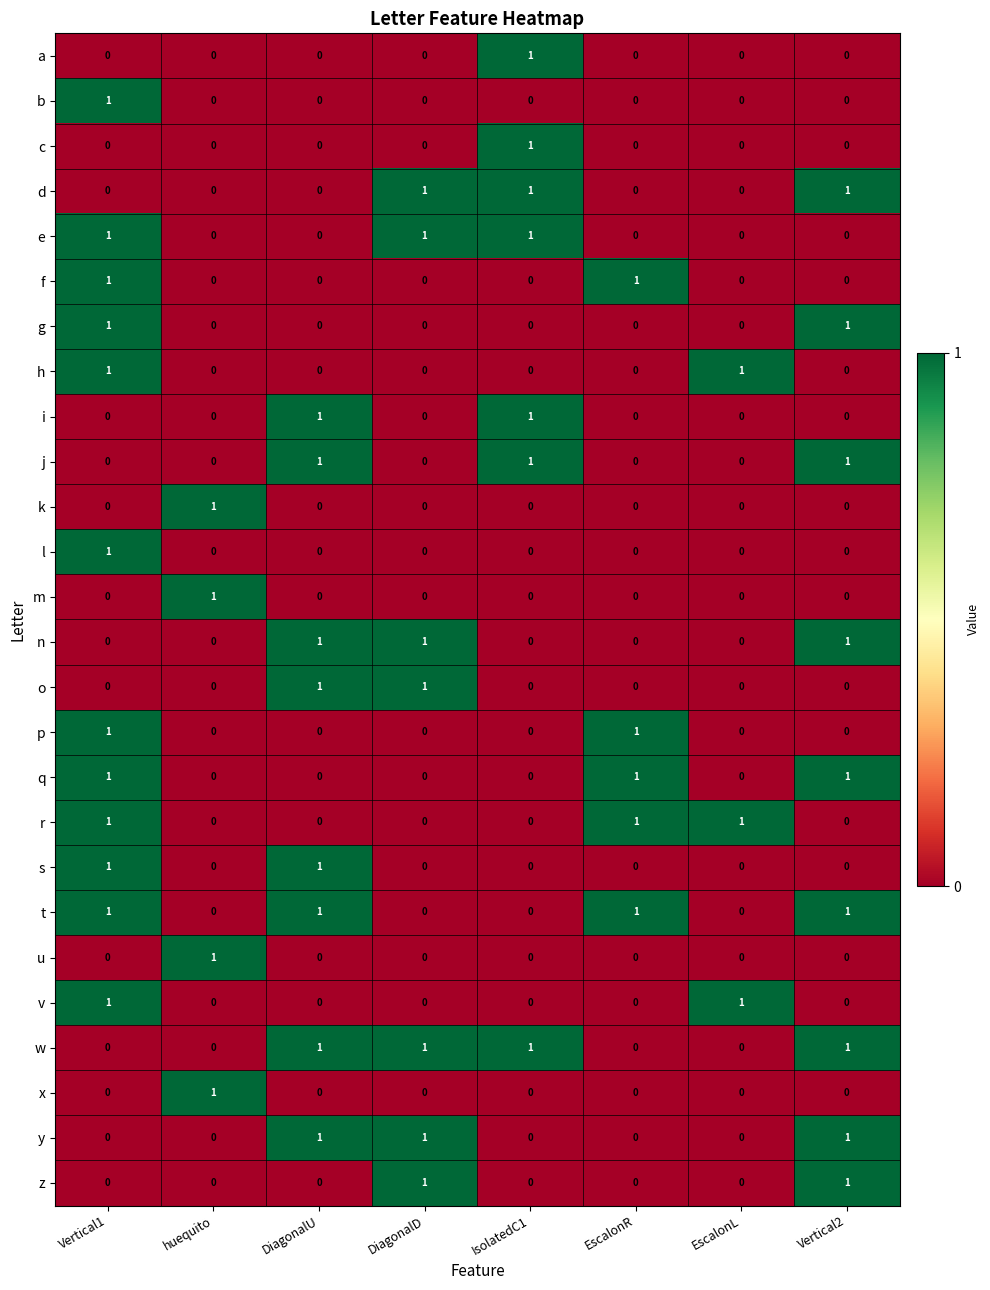

What is the maximum value shown in the chart?

1